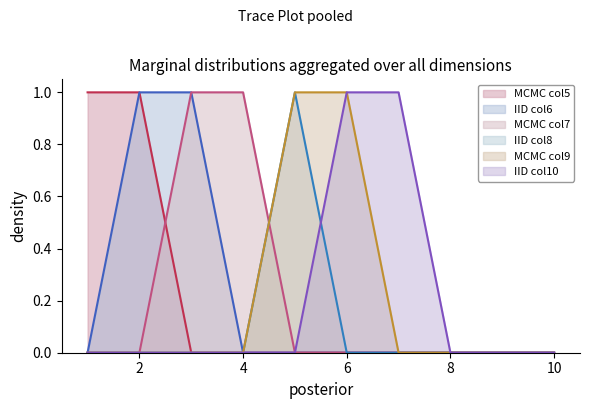

Reading left to right, what are all the values shown in this chart?

5: 1	1	0	0	0	0	0	0	0	0
6: 0	1	1	0	0	0	0	0	0	0
7: 0	0	1	1	0	0	0	0	0	0
8: 0	0	0	0	1	0	0	0	0	0
9: 0	0	0	0	1	1	0	0	0	0
10: 0	0	0	0	0	1	1	0	0	0